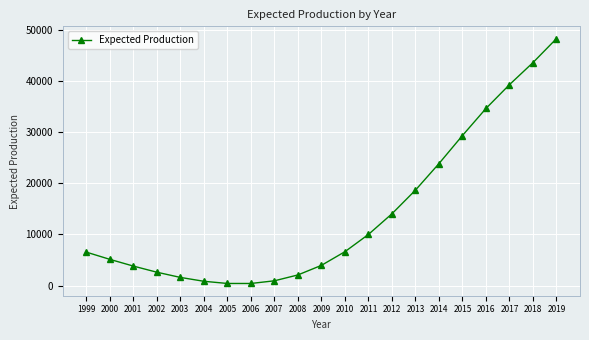

True or false: the data has more than 1 interior local peaks.

False